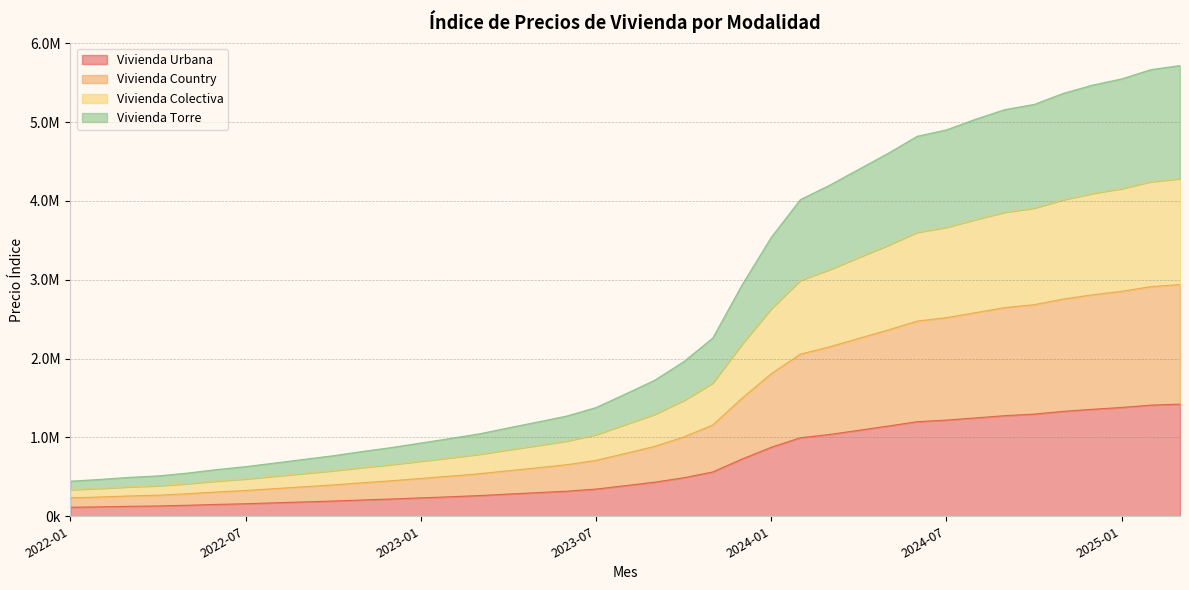

Reading left to right, list all the values displayed in this chart.

Vivienda Urbana: 114718.5	119809.1	126322.2	130865.9	139706.9	150484.5	159385.7	170900.7	182304.1	193554.5	206882.2	219369.1	233531.2	247557.4	262580.8	281958.8	300127.5	318355.3	345273.5	388072.8	432065.4	488360.3	562275.5	725788.2	874803.5	996223.6	1037598.1	1090597.2	1144008.7	1199649.8	1219967.9	1247683.2	1276134.3	1295984.1	1330698.6	1356678.8	1380201.4	1409835.8	1422436.9
Vivienda Country: 233935.3	244505.8	257957.5	267269.8	285871.2	308046.9	327082.3	351155.9	374343.4	397964.0	425294.2	450909.4	479954.3	509085.8	539499.4	578255.4	615177.1	654481.9	709246.4	796363.9	886212.9	1005720.9	1157335.6	1496860.6	1807683.2	2056658.0	2149203.5	2256536.4	2362467.5	2475702.6	2518724.4	2582738.0	2646953.0	2683640.1	2754476.9	2809093.4	2852961.6	2912745.6	2938522.3
Vivienda Colectiva: 337951.7	353353.5	372816.6	386599.8	413432.5	446256.3	473498.6	508388.8	542903.4	577792.7	618387.5	655921.7	698695.8	741416.7	785514.5	842757.1	897709.2	953930.3	1034713.8	1162257.1	1291674.9	1466951.7	1689734.2	2182978.2	2631837.8	2992178.1	3127815.4	3282880.4	3435407.6	3601309.0	3664653.8	3763121.9	3855899.9	3907372.7	4014245.5	4093913.1	4155075.1	4243552.6	4280951.8
Vivienda Torre: 445130.0	467477.7	493450.3	512152.6	547829.7	592052.3	629625.7	675880.0	722077.9	768233.7	822283.1	872388.8	929364.5	986482.6	1045279.2	1121473.7	1195563.2	1271563.8	1379129.5	1549490.0	1723819.1	1959882.5	2260630.7	2933265.6	3536481.7	4016761.5	4198814.9	4400791.4	4602588.8	4819400.3	4900600.0	5036098.2	5157588.2	5222913.7	5363421.7	5467848.8	5547200.7	5664108.6	5716782.2